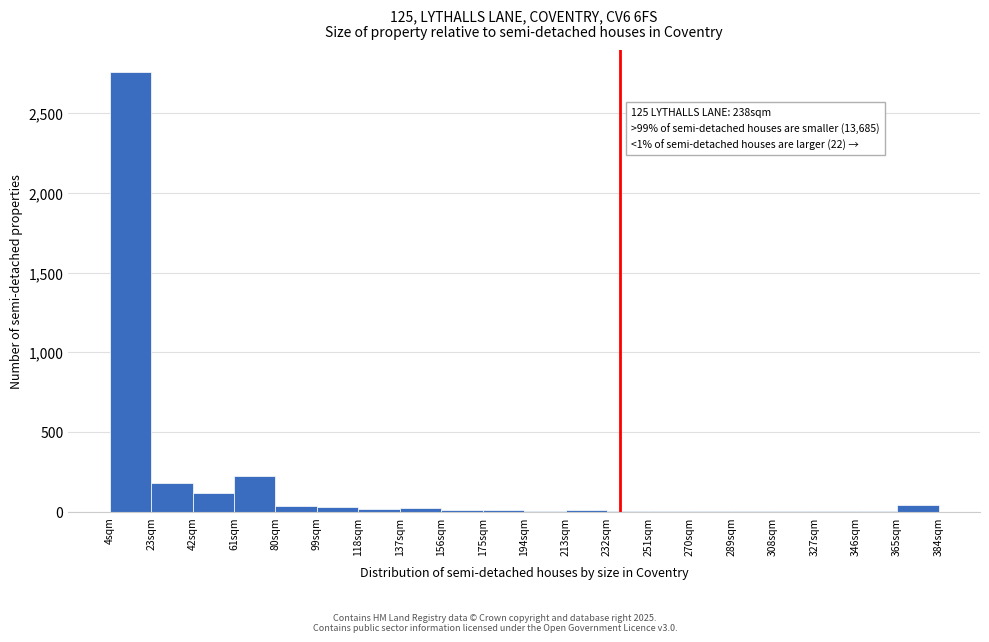

Which range on the x-axis has the tallest bar?

4 to 23